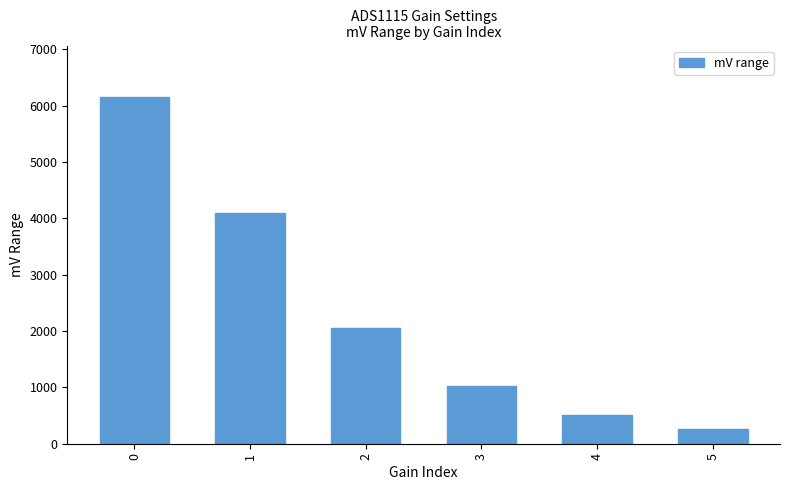

Which category has the lowest value across all series?

5